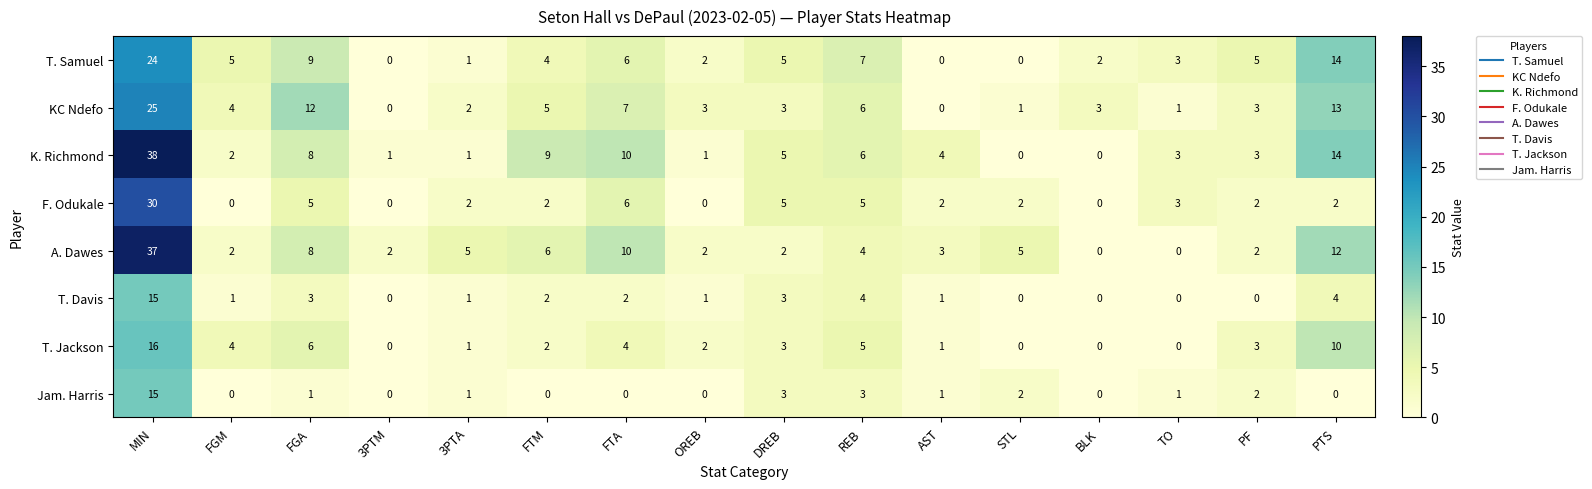

What is the total value across all series at AST?

12